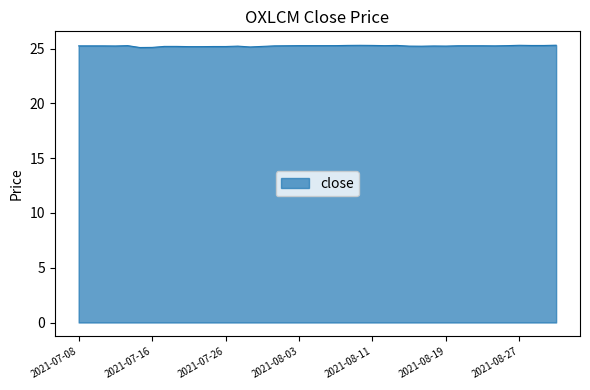

What is the maximum value shown in the chart?

25.3